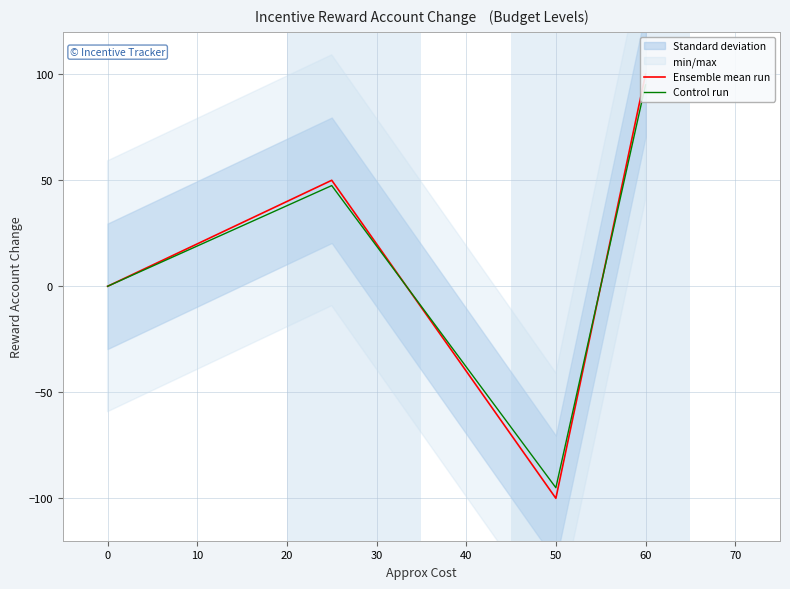

How many values in Control run are above zero?

2